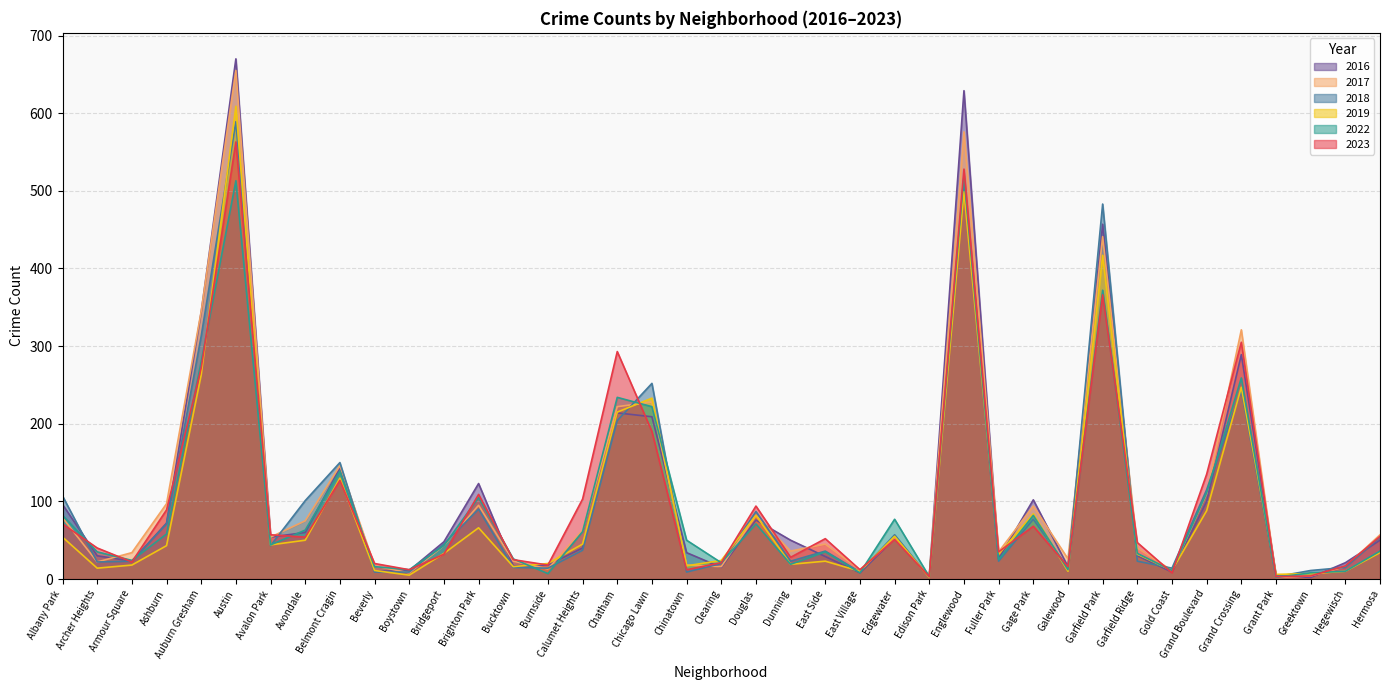

Where is 2018 nearest to the value 295?

Auburn Gresham